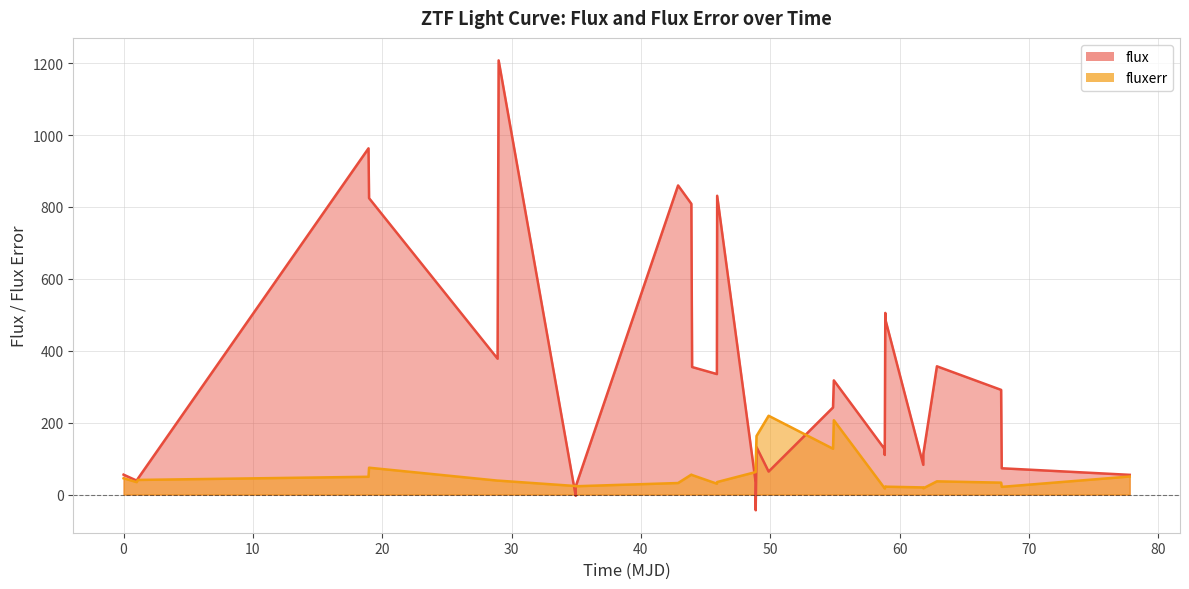

True or false: fluxerr has more than 0 points higher than both neighbors.

True